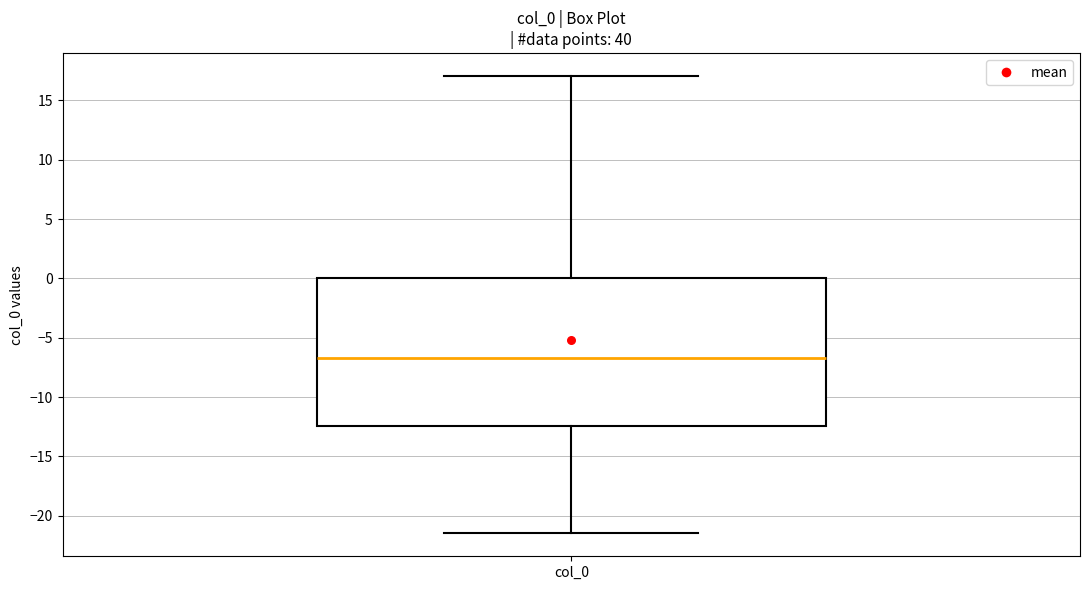

Where does the upper whisker of the box for col_0 end on the y-axis? The values are not printed on the chart, so give them approximately, as read against the axis.

17.0